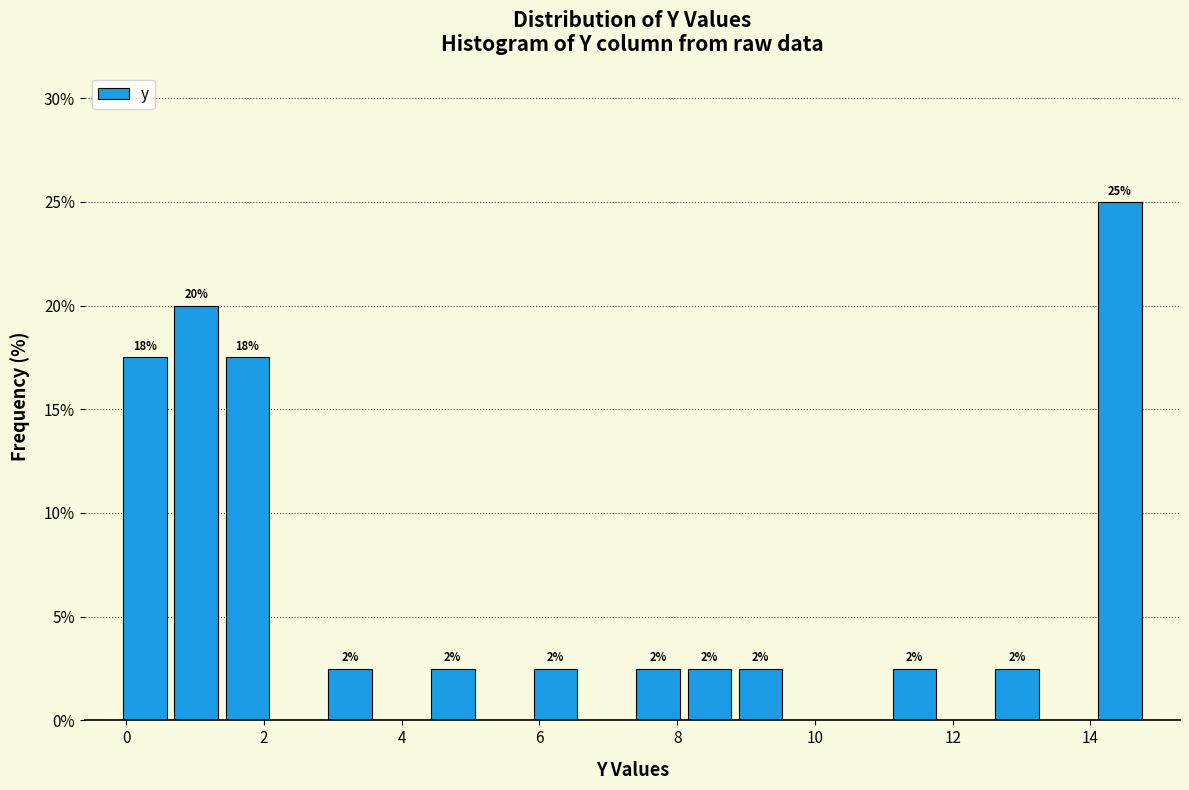

Around what value on the x-axis is the tallest bar? Give the approximate position of its centre, as read against the axis.

14.4